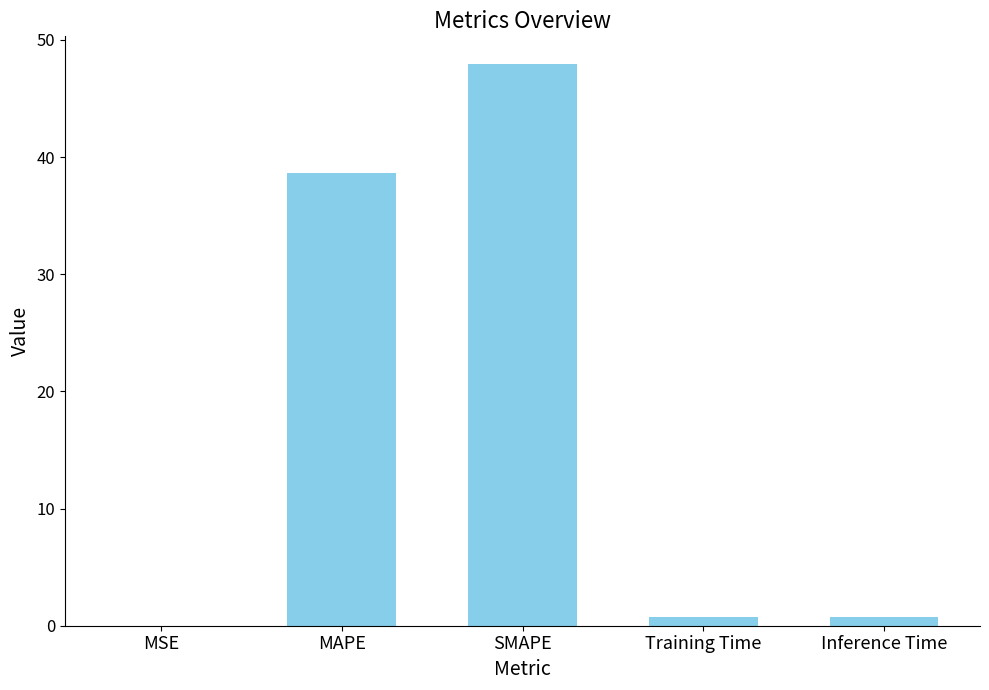

What is the difference between the values at MSE and Inference Time?

0.7